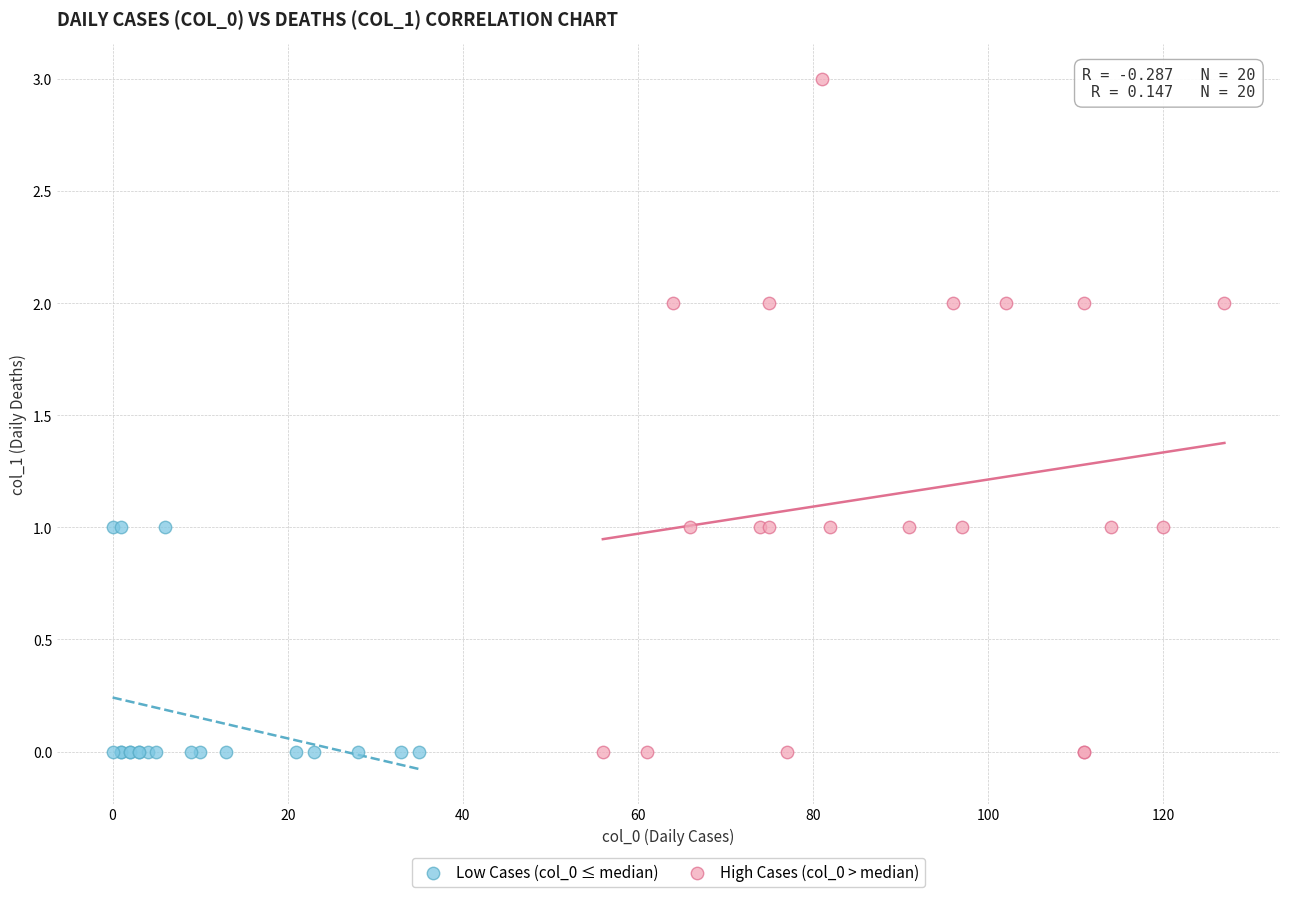

What are all the series names shown in the legend?

Low Cases (col_0 ≤ median), High Cases (col_0 > median)